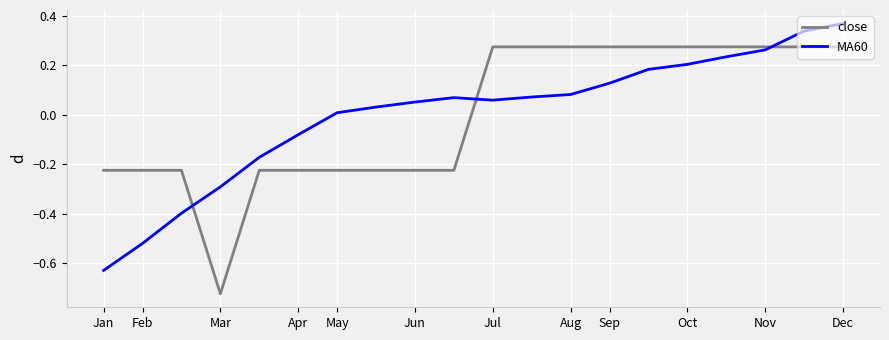

Rank the series by their maximum value, from highest to lowest.

MA60, close